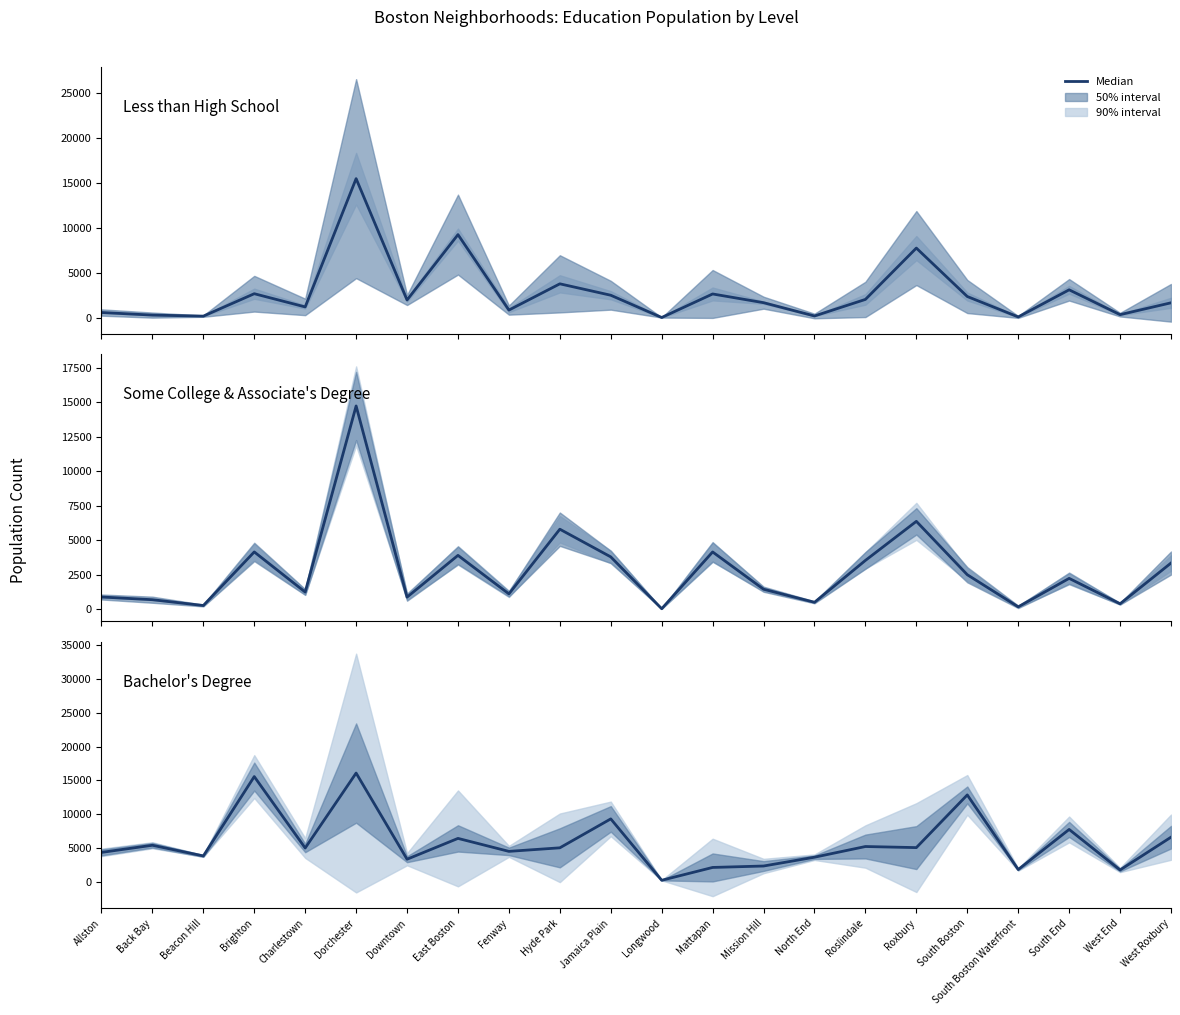

Reading right to left, what are all the values shown in this chart?

Less than High School: West Roxbury=1650	West End=333	South End=3094	South Boston Waterfront=80	South Boston=2350	Roxbury=7733	Roslindale=2027	North End=185	Mission Hill=1662	Mattapan=2632	Longwood=17	Jamaica Plain=2490	Hyde Park=3759	Fenway=840	East Boston=9228	Downtown=1963	Dorchester=15449	Charlestown=1192	Brighton=2660	Beacon Hill=169	Back Bay=284	Allston=571
Some College & Associate's Degree: West Roxbury=3344	West End=396	South End=2234	South Boston Waterfront=173	South Boston=2499	Roxbury=6363	Roslindale=3535	North End=503	Mission Hill=1449	Mattapan=4147	Longwood=36	Jamaica Plain=3789	Hyde Park=5794	Fenway=1112	East Boston=3900	Downtown=877	Dorchester=14716	Charlestown=1243	Brighton=4149	Beacon Hill=270	Back Bay=690	Allston=886
Bachelor's Degree: West Roxbury=6592	West End=1733	South End=7741	South Boston Waterfront=1799	South Boston=12856	Roxbury=5048	Roslindale=5209	North End=3626	Mission Hill=2320	Mattapan=2109	Longwood=208	Jamaica Plain=9304	Hyde Park=5017	Fenway=4491	East Boston=6413	Downtown=3327	Dorchester=16095	Charlestown=4987	Brighton=15575	Beacon Hill=3815	Back Bay=5396	Allston=4338